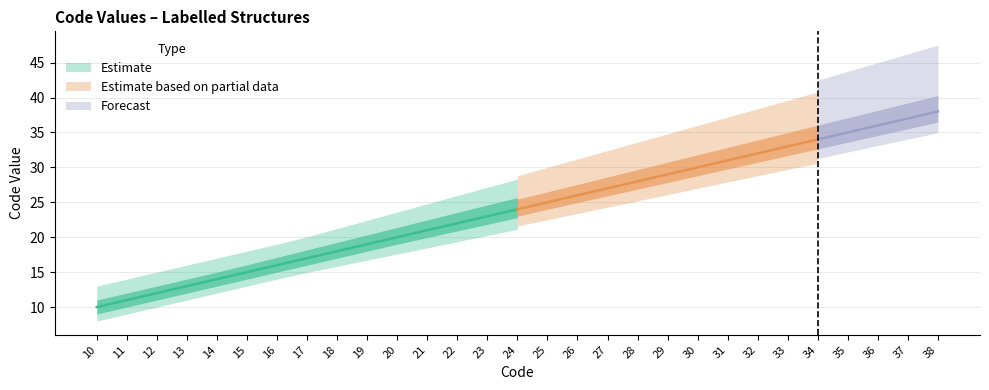

Which category has the lowest value across all series?

10